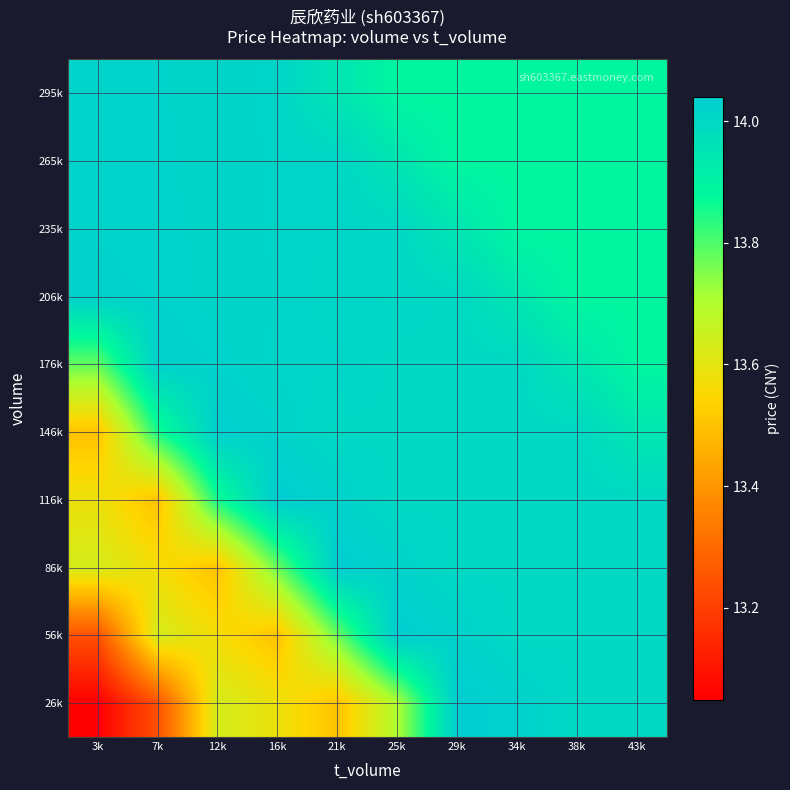

How many distinct data groups are displayed?

10